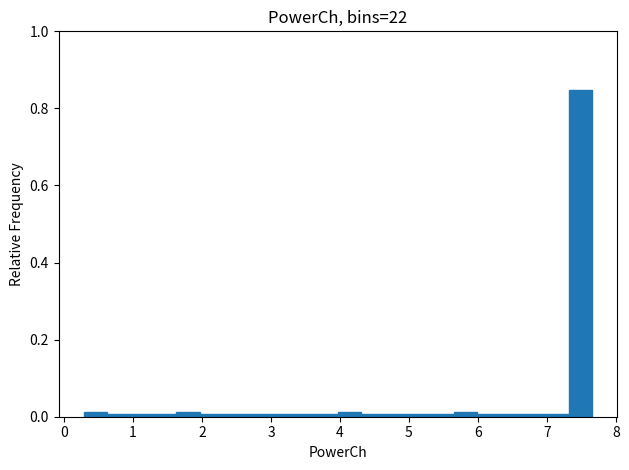

Read against the x-axis, roughly where is the centre of the tallest bar?

7.5